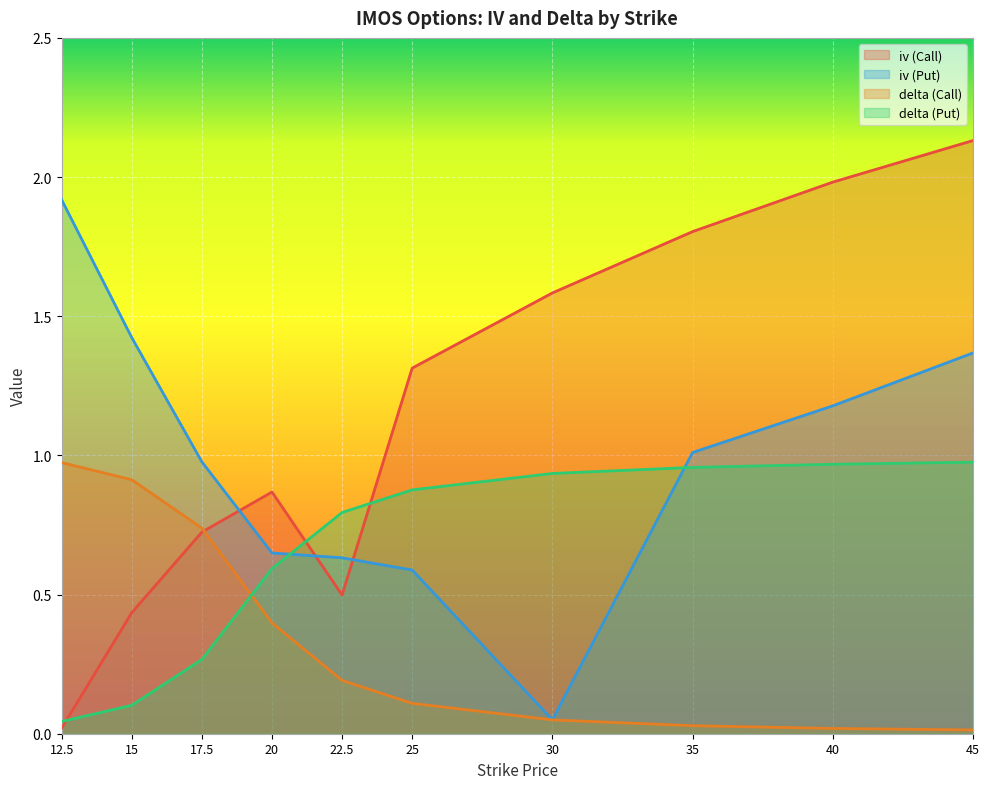

At which category does iv (Put) reach its first local valley?

30.0